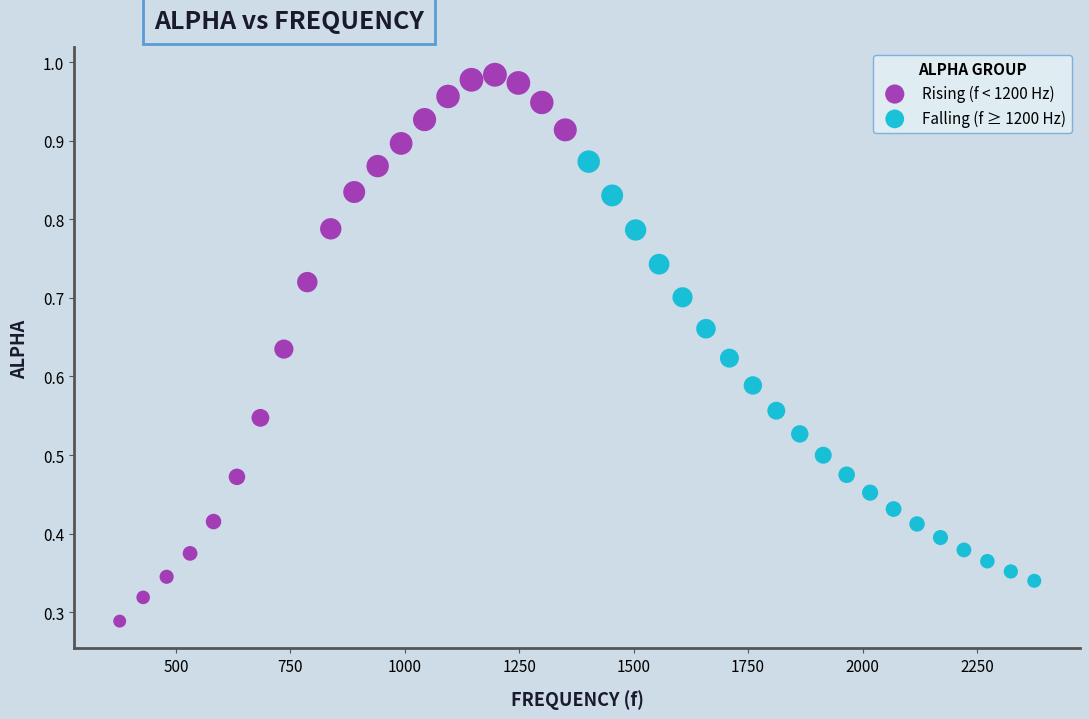

Which series reaches the minimum Y coordinate?

Rising (f < 1200 Hz)